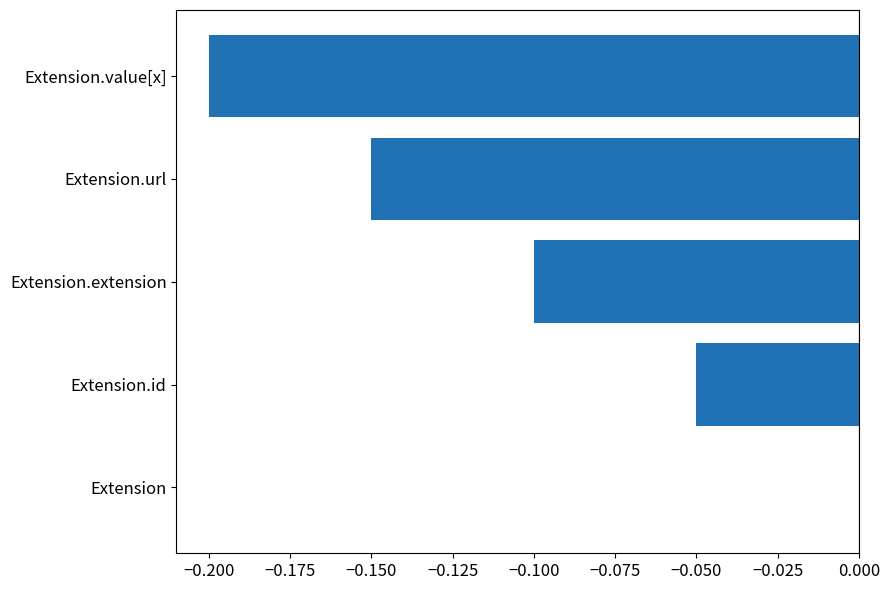

At which category does the chart reach its peak across all series?

Extension